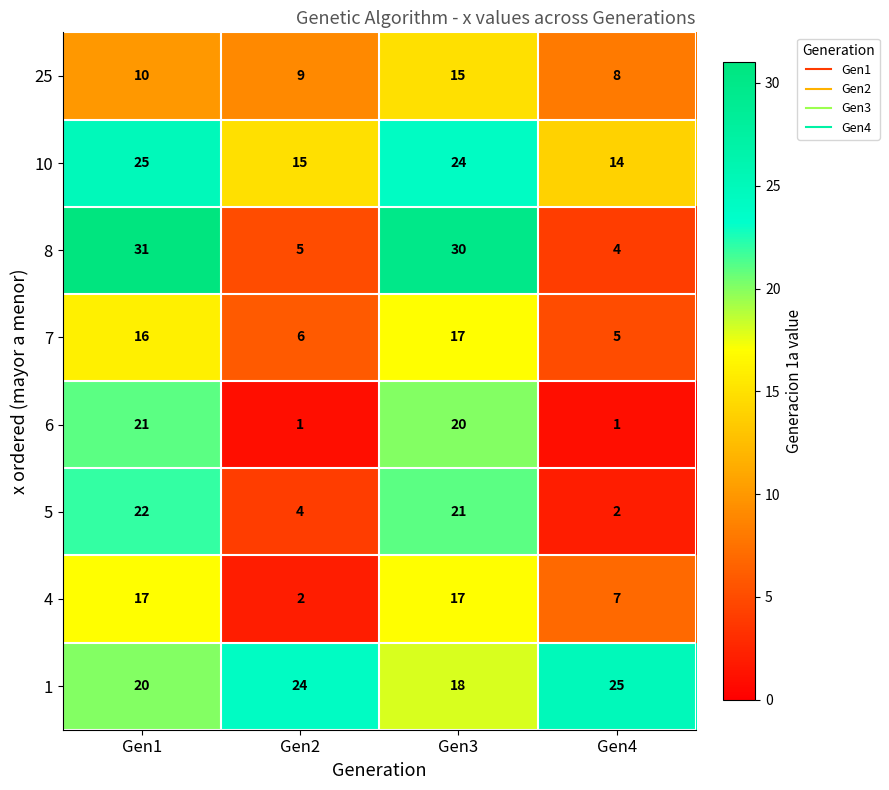

What is the difference between the highest and lowest values at Gen4?

24